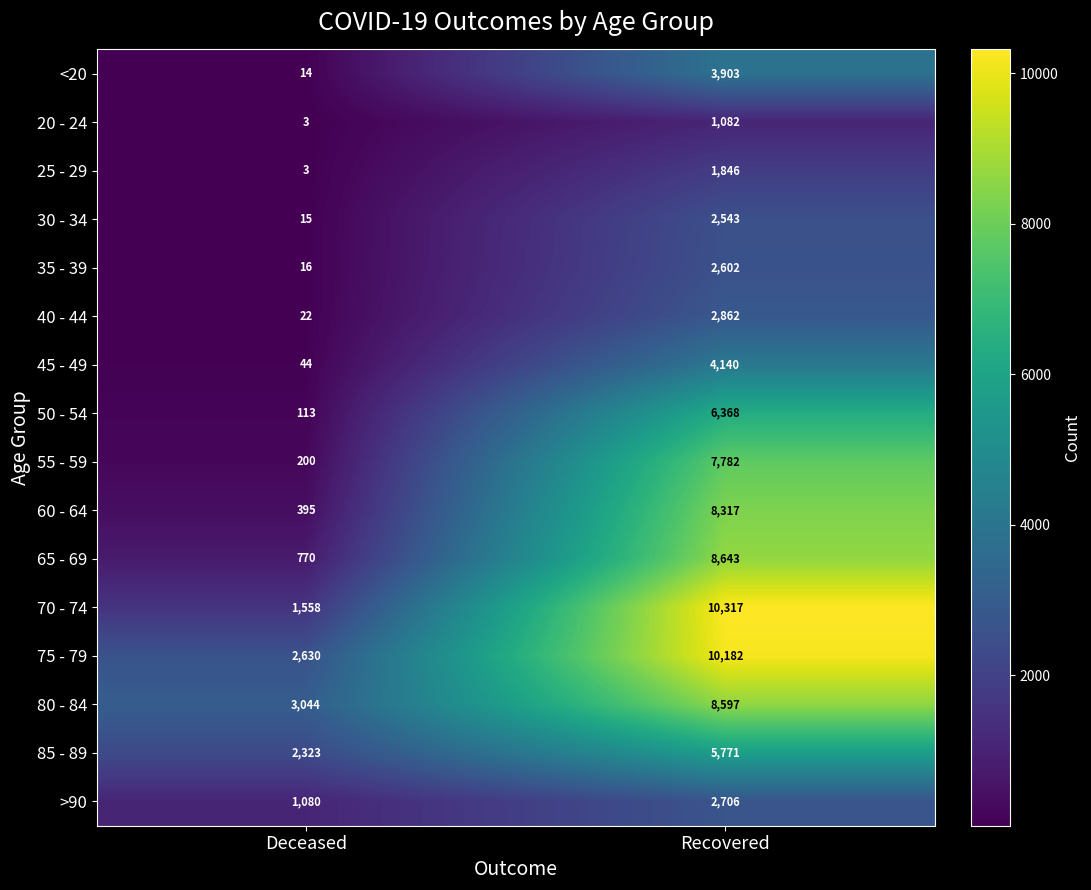

What is the total value across all series at Deceased?

12230